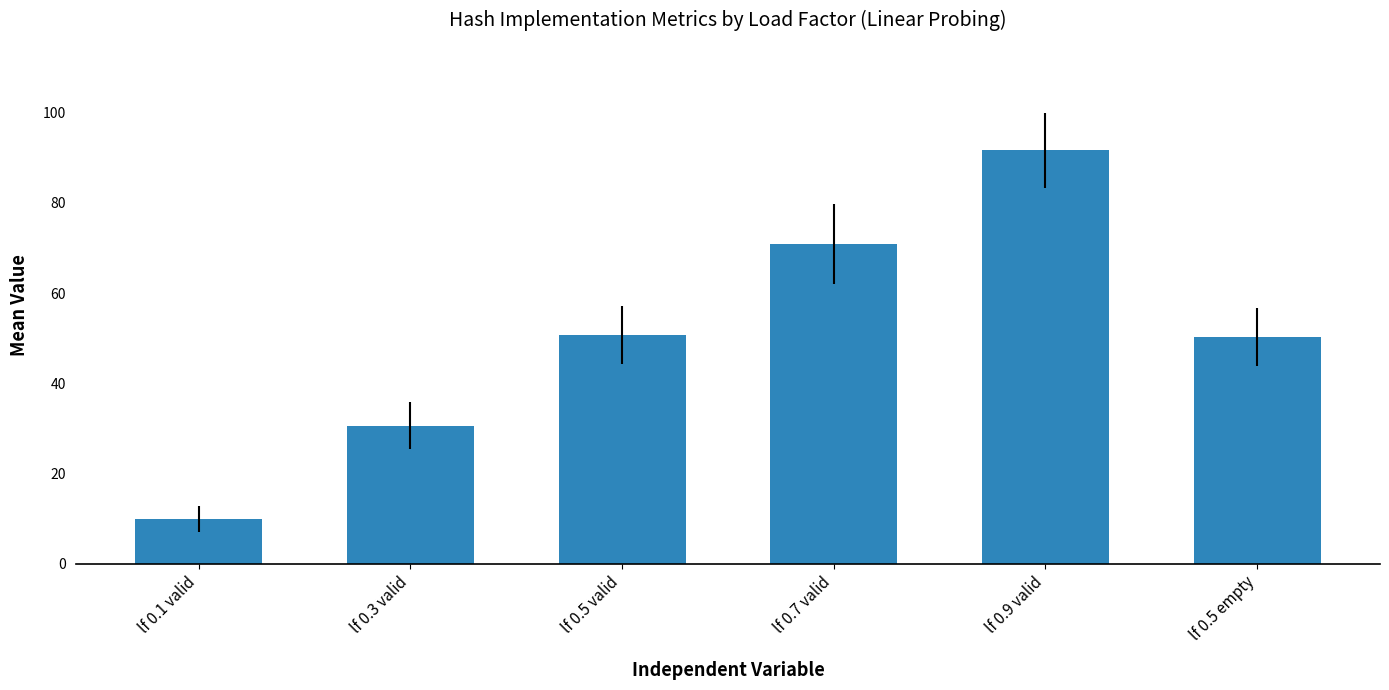

Which category has the lowest value across all series?

lf 0.1 valid